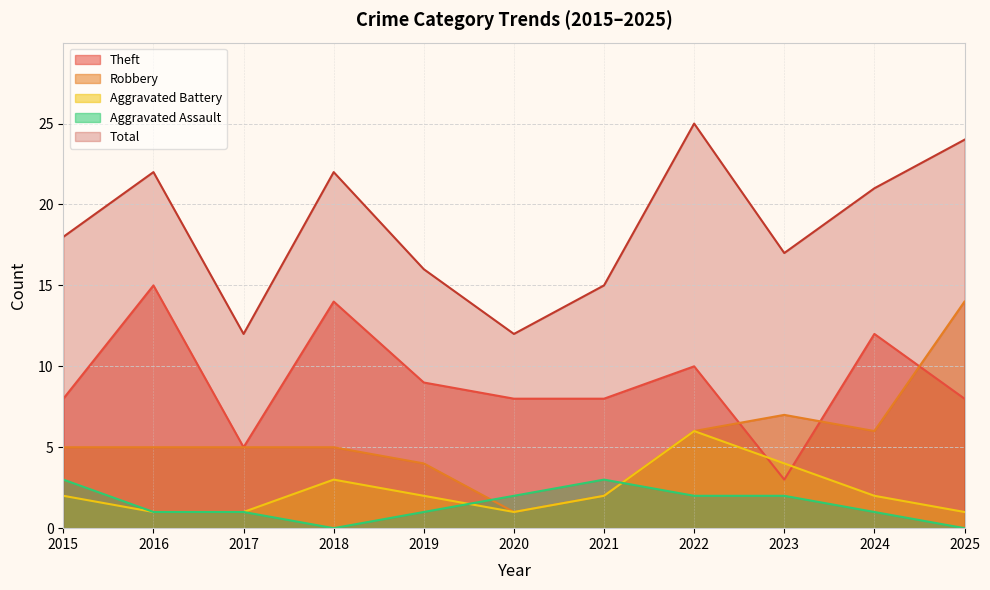

The Theft series shows 12 at 2024. True or false?

True